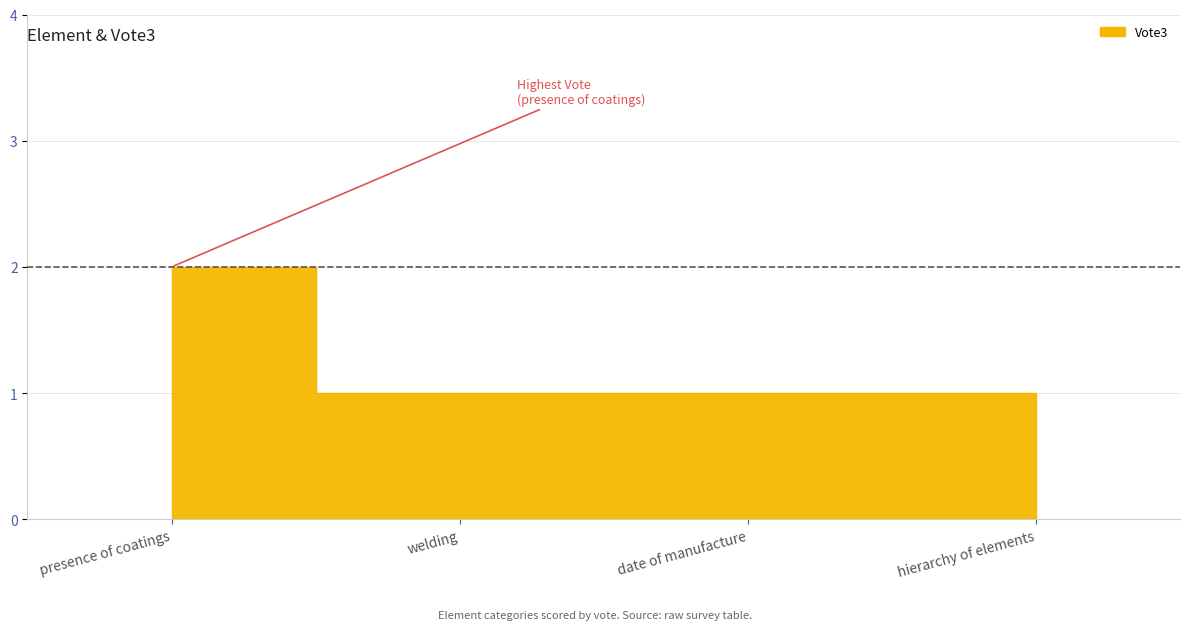

What is the average value?

1